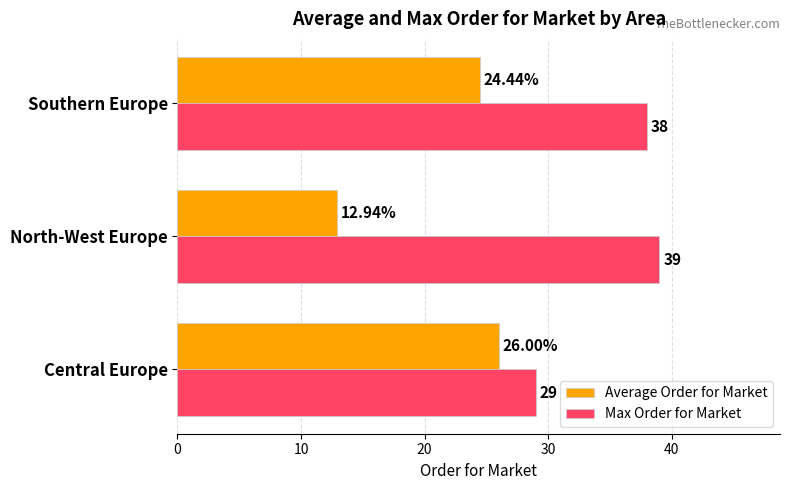

What is the sum of all Max Order for Market values?

106.0